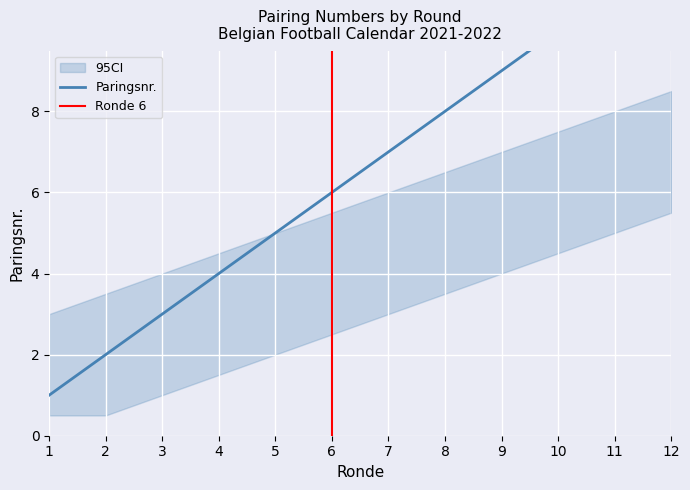

How many data points in CI_upper are above 6?

5